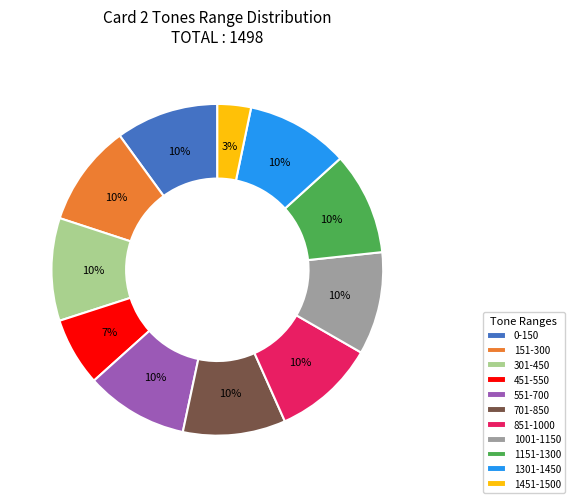

To the nearest percent, what portion does 1301-1450 represent?

10%